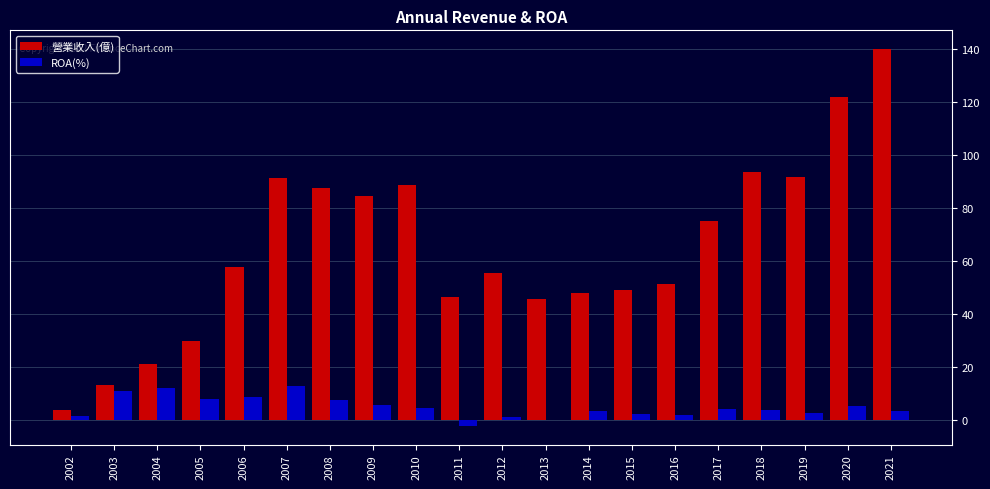

Which series has the widest spread of values?

營業收入(億)